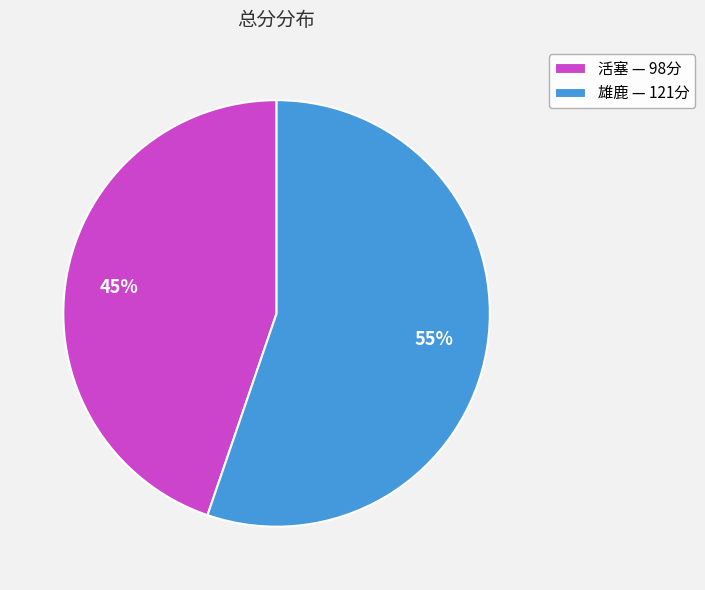

To the nearest percent, what is the average slice percentage?

50%